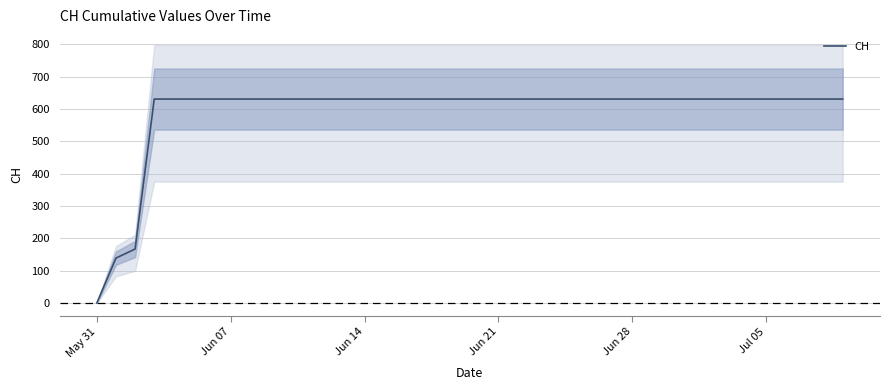

The chart shows a value of 631 at Jul 05. True or false?

True